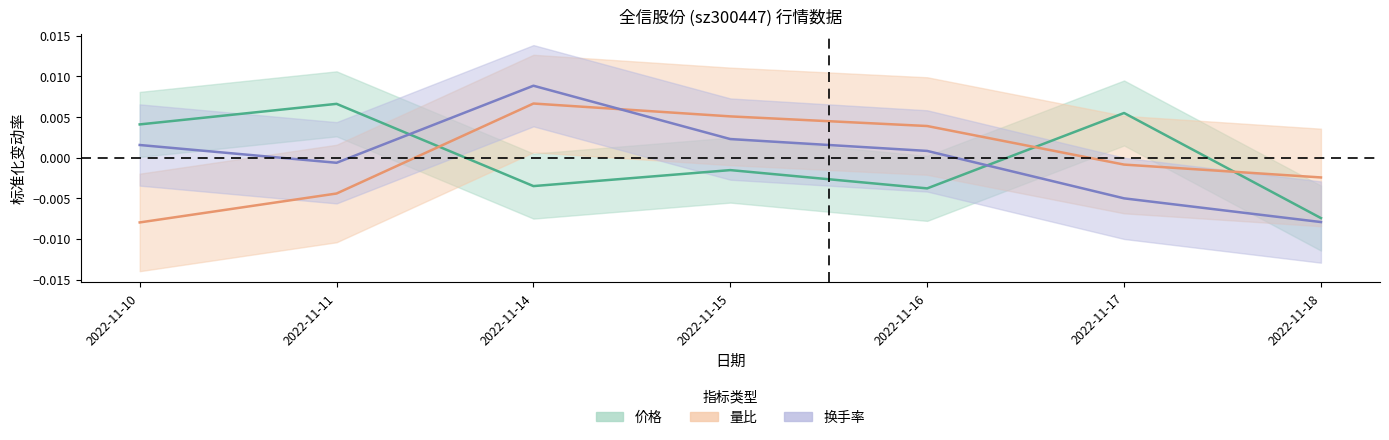

Which series has the largest range (max minus min)?

换手率